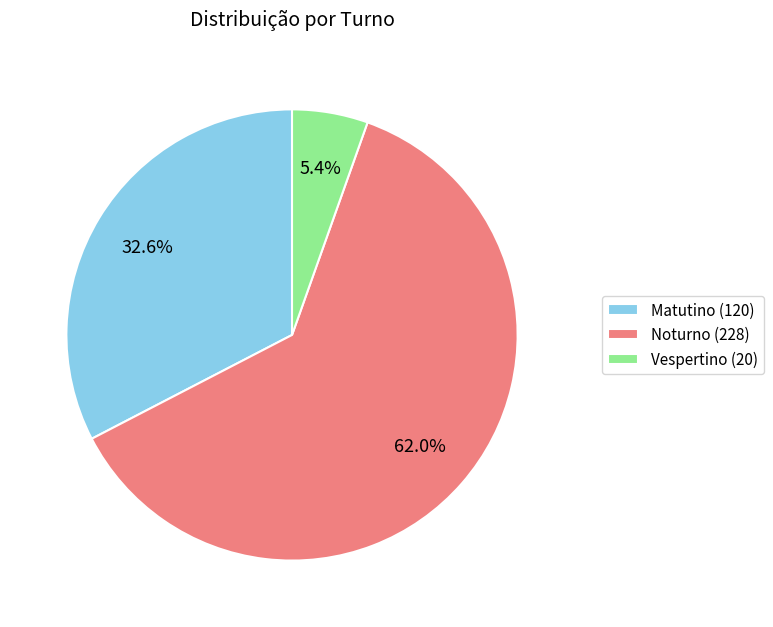

How much of the chart is everything except Noturno (228)?

38.0%